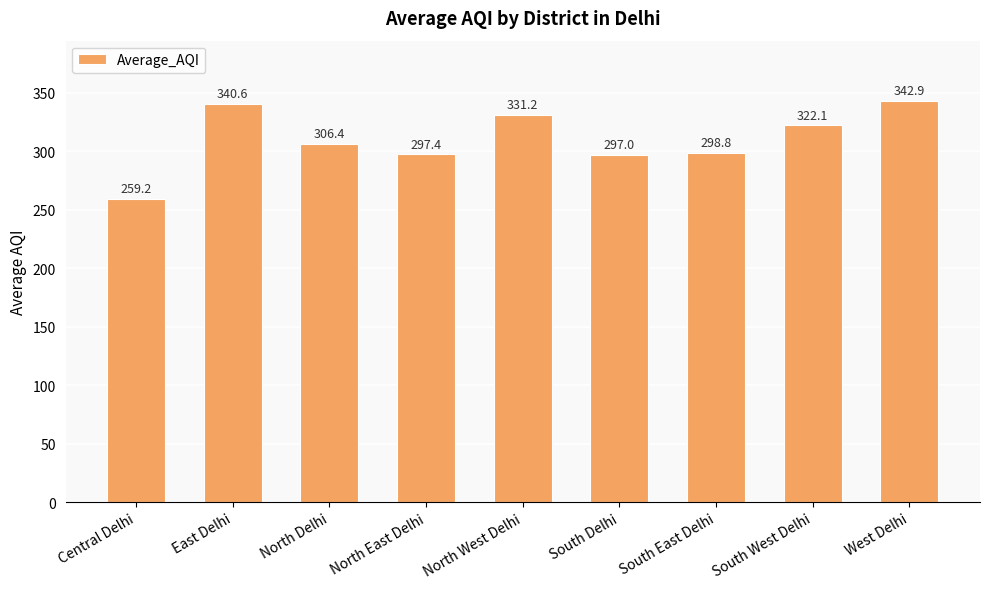

Rank the categories by value from highest to lowest.

West Delhi, East Delhi, North West Delhi, South West Delhi, North Delhi, South East Delhi, North East Delhi, South Delhi, Central Delhi